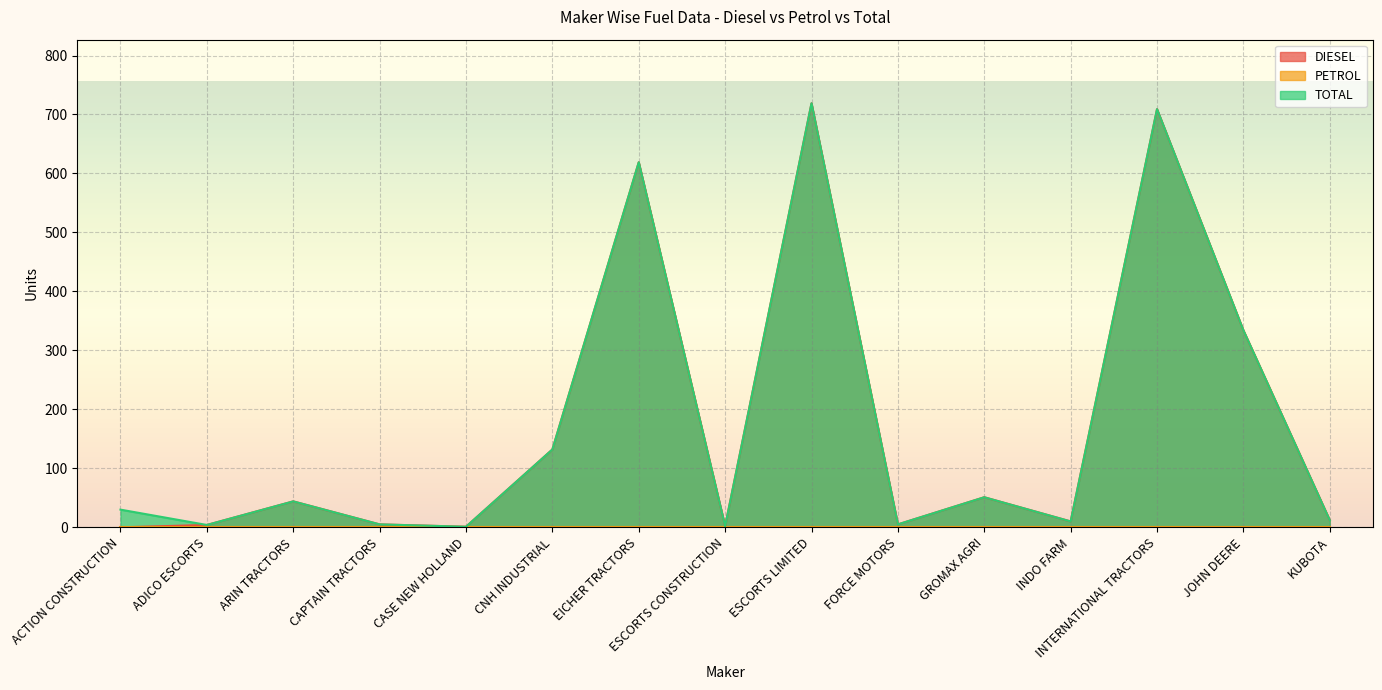

What position from the right is JOHN DEERE?

2